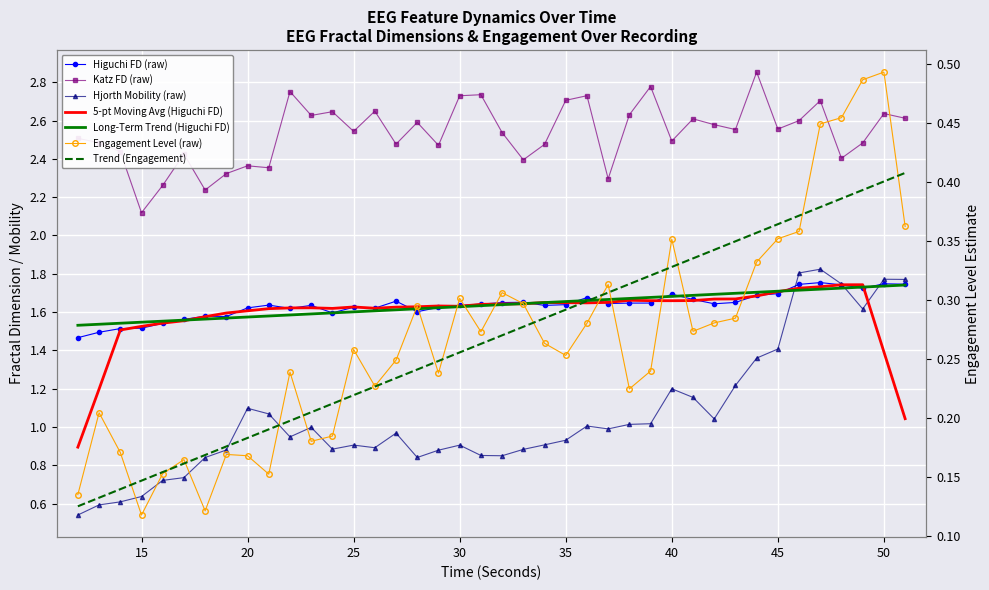

What is the value of the engagementLevelEst_EEG point at the 7th from the left?

0.1